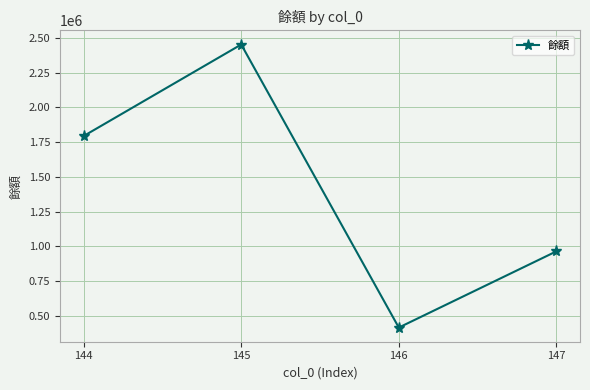

The chart shows a value of 416072 at 146. True or false?

True